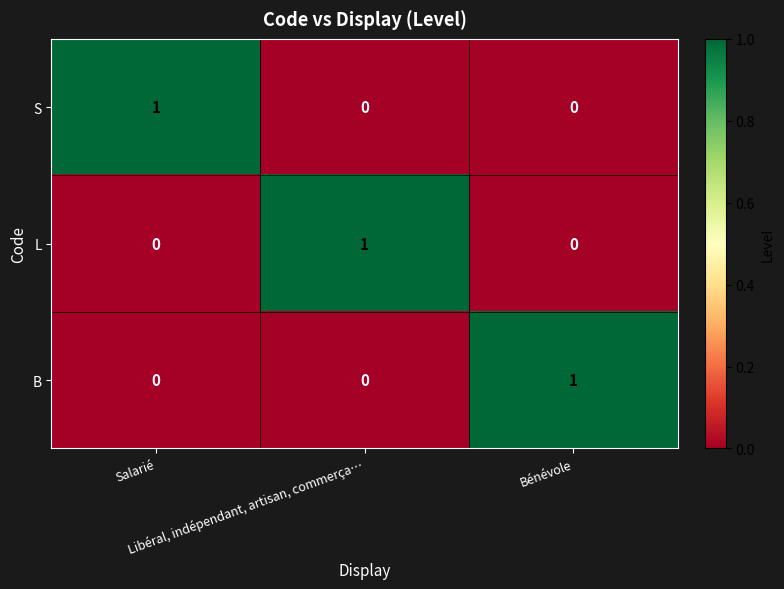

At how many categories does at least one series exceed 0?

3